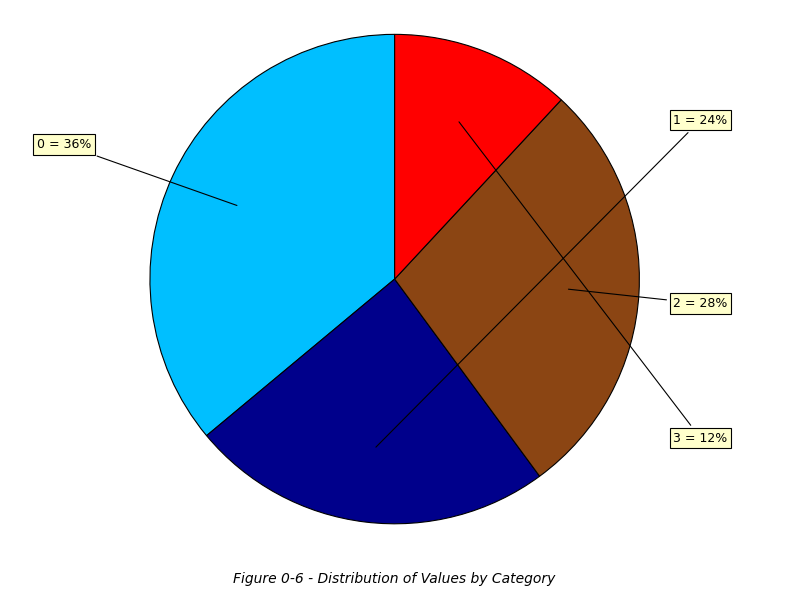

To the nearest percent, what is the average slice percentage?

25%